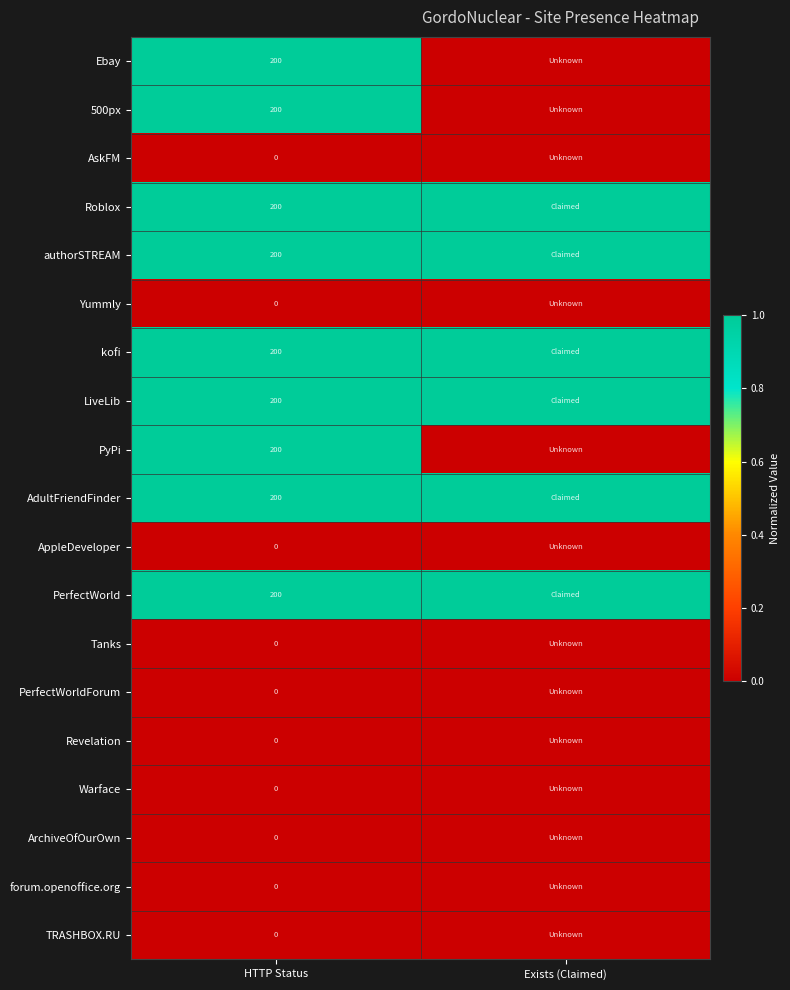

At how many categories does at least one series exceed 0?

2